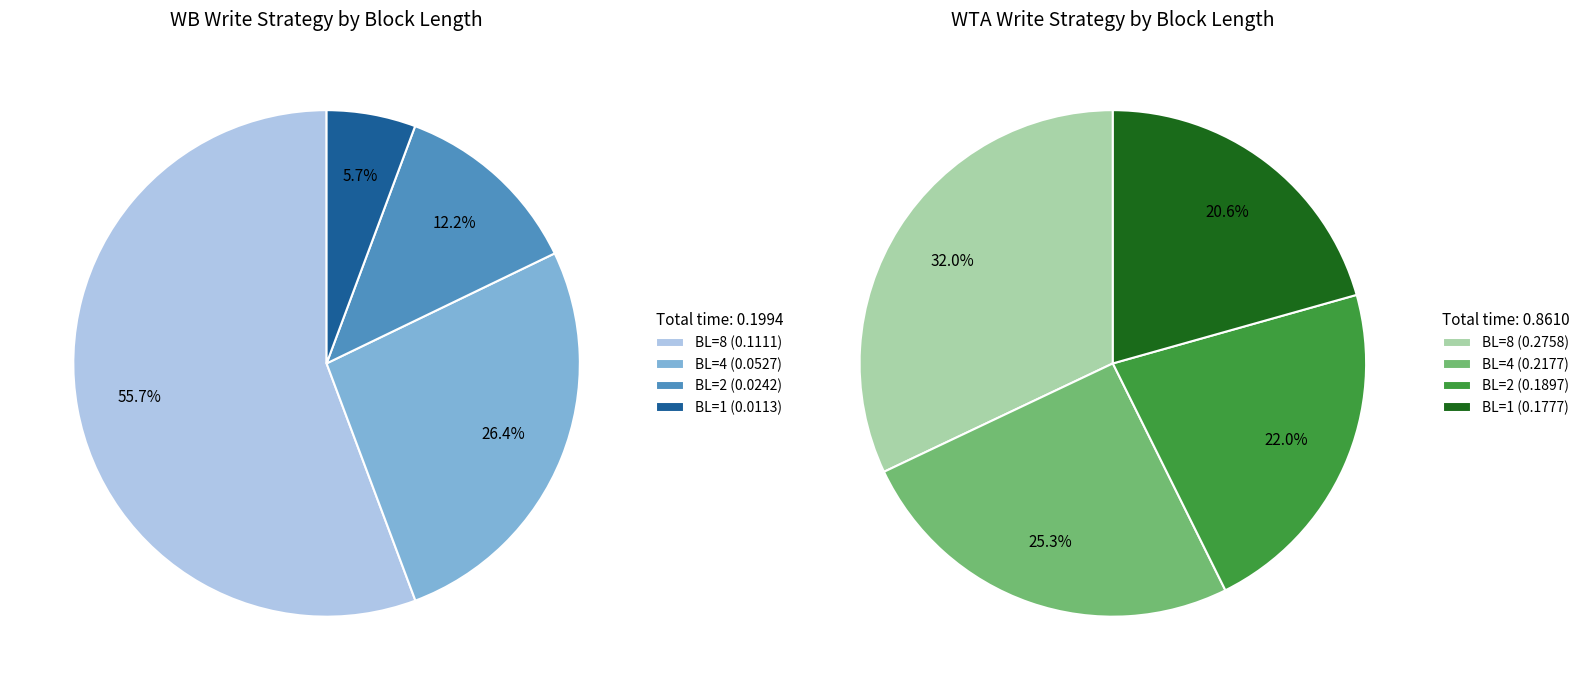

Does any single category account for the majority?

No